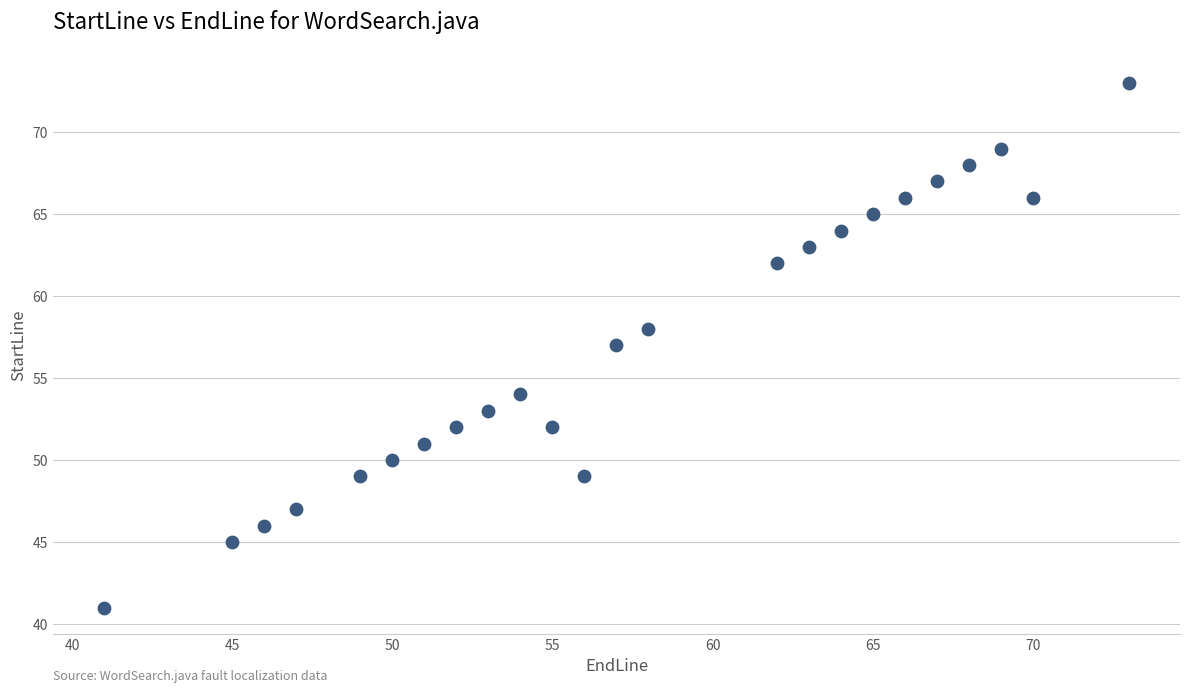

What is the range of X values (max minus min)?

32